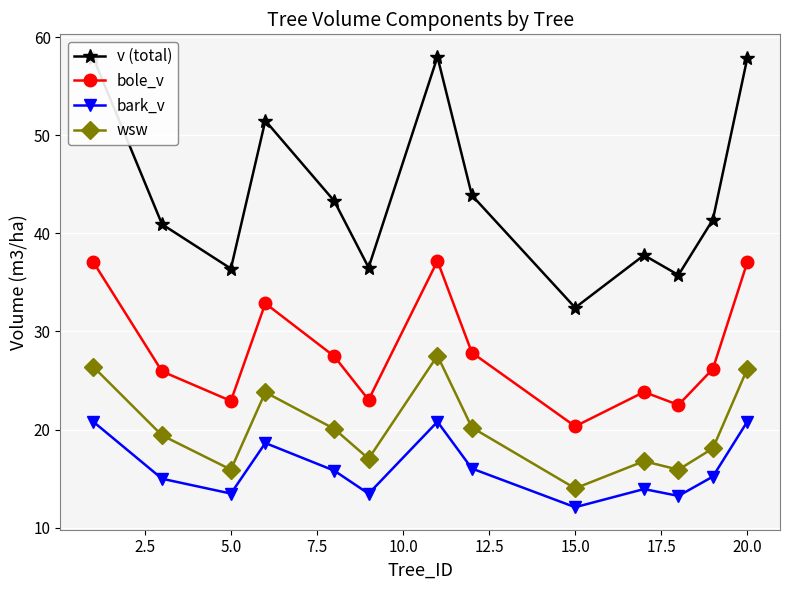

What is the difference between the second highest and second lowest values in the v (total) series?

22.2